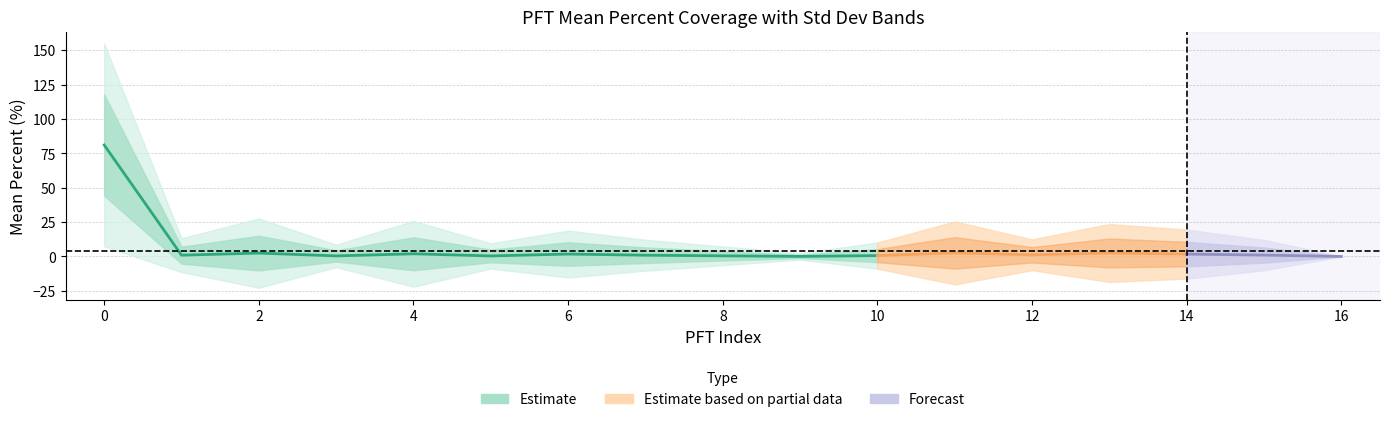

At 5, list the series in order from smallest to largest.

Mean_Percent, Std_Percent